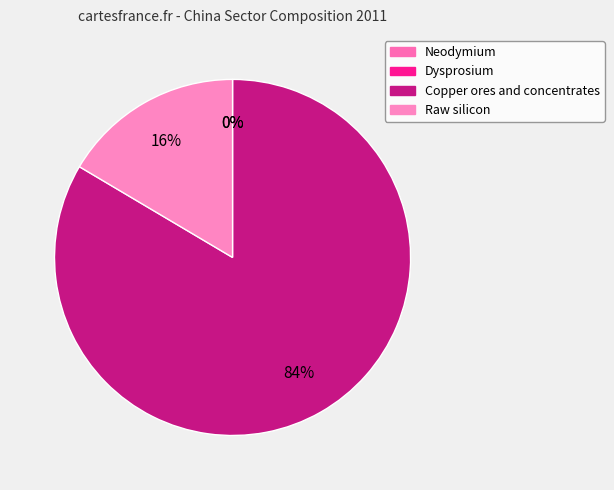

Rank the categories by value from highest to lowest.

Copper ores and concentrates, Raw silicon, Neodymium, Dysprosium